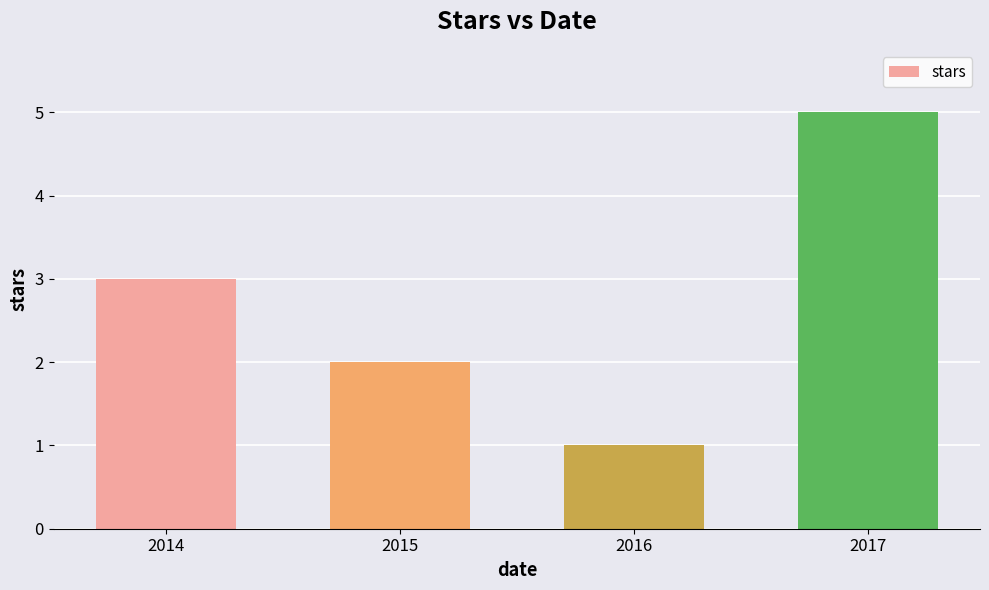

Between 2014 and 2015, which is larger?

2014